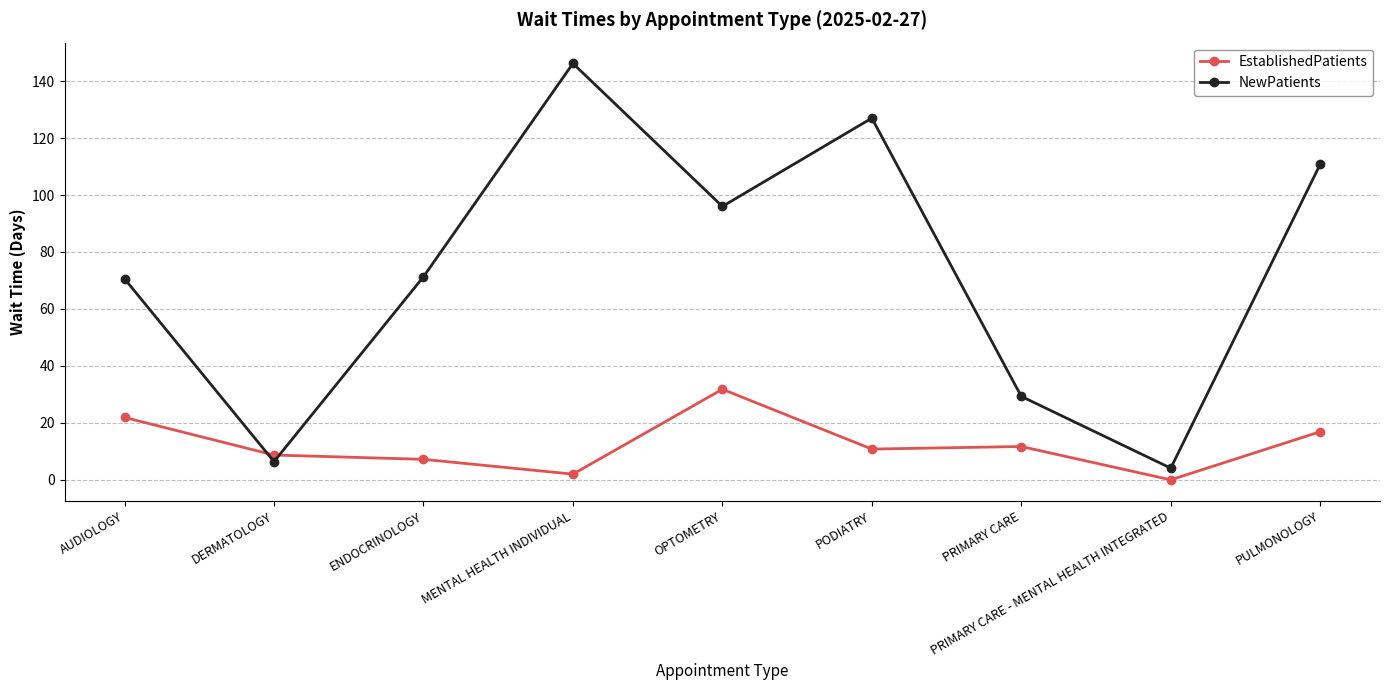

Reading right to left, extract all data points from this chart.

EstablishedPatients: 16.9	0.0	11.7	10.8	31.8	2.0	7.2	8.7	21.9
NewPatients: 110.8	4.1	29.3	127.0	96.0	146.2	71.3	6.4	70.6